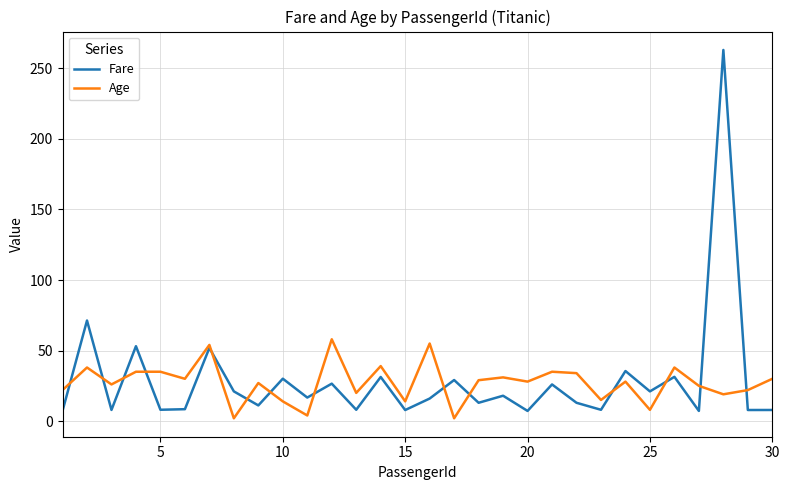

List the series in order of their peak value, lowest first.

Age, Fare